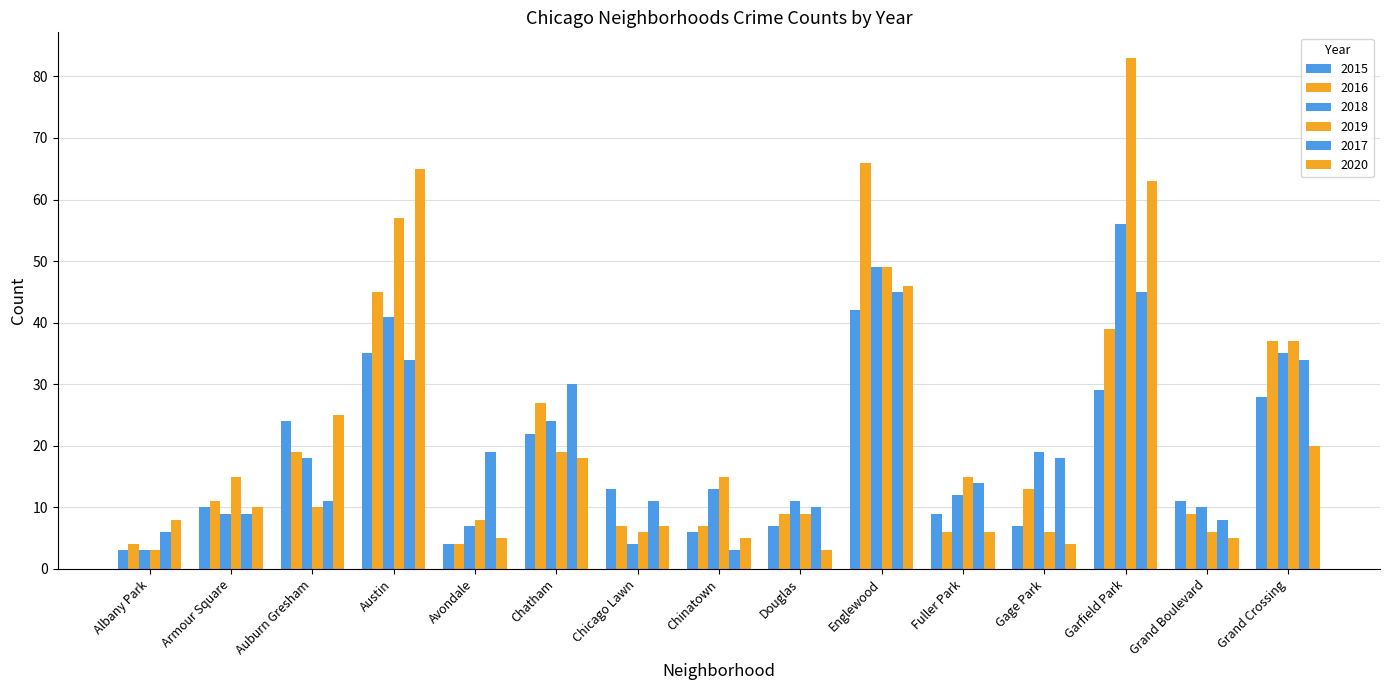

Are the bars horizontal?

No